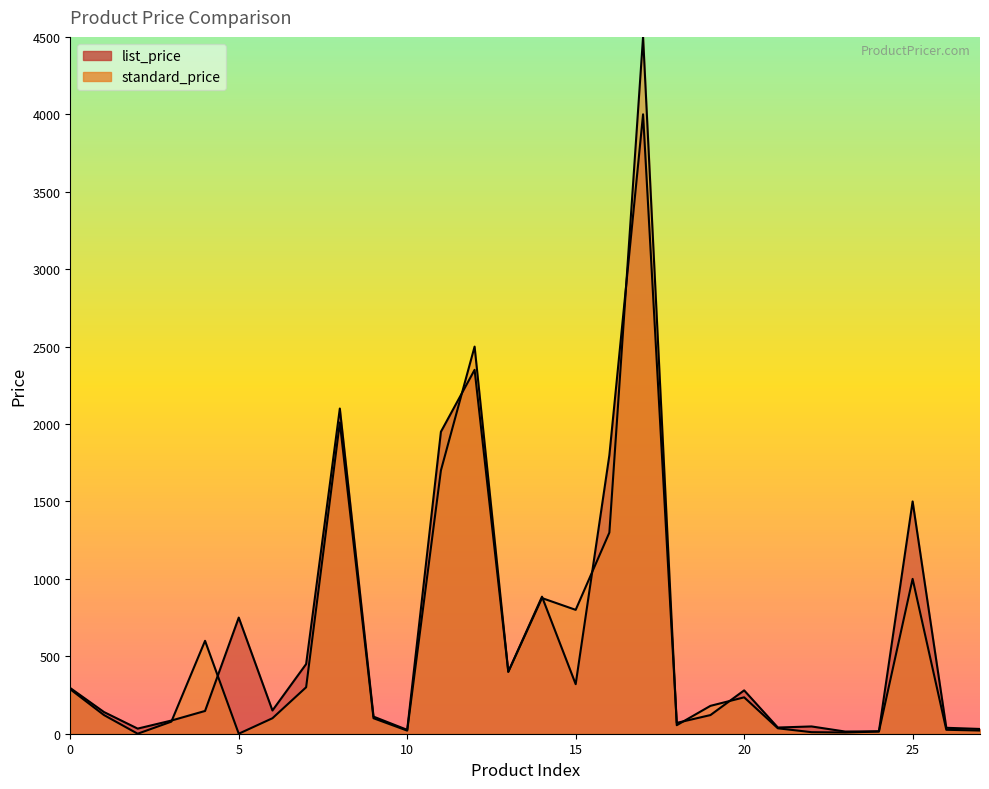

Does the chart have visible grid lines?

No